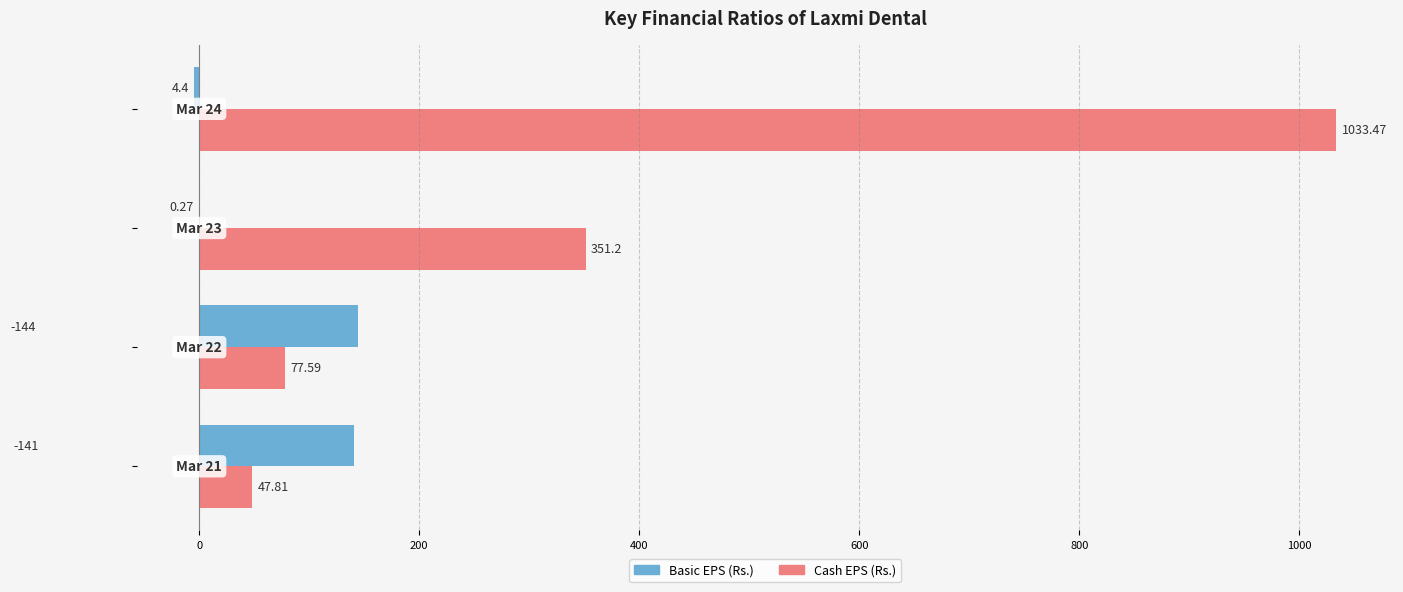

Which series has the largest total across all categories?

Cash EPS (Rs.)